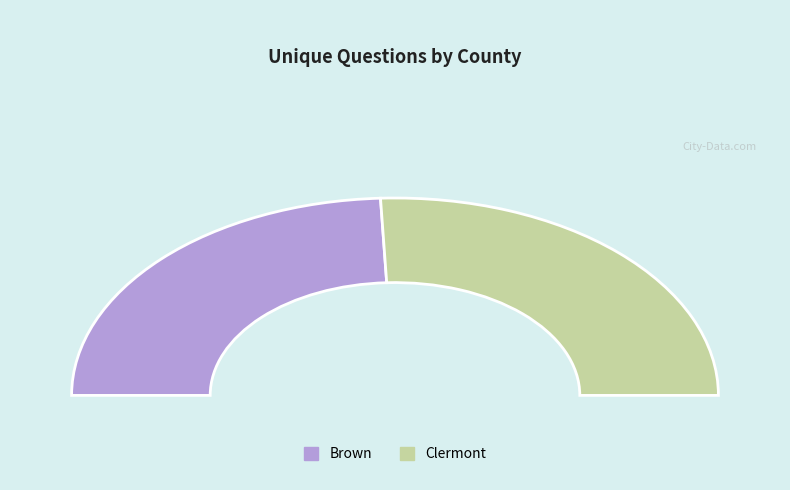

Rank the categories by value from lowest to highest.

Brown (33140), Clermont (33160)